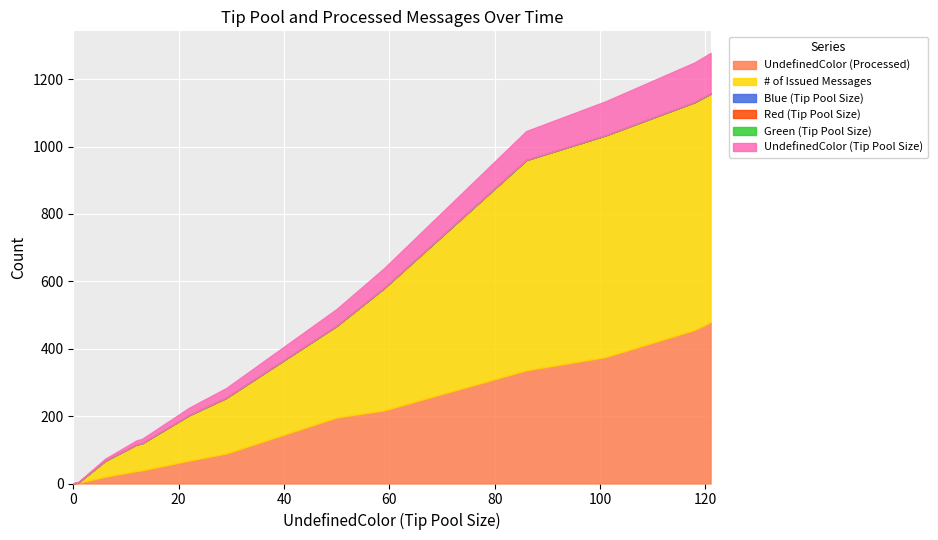

True or false: # of Issued Messages and UndefinedColor (Tip Pool Size) cross at least once.

False